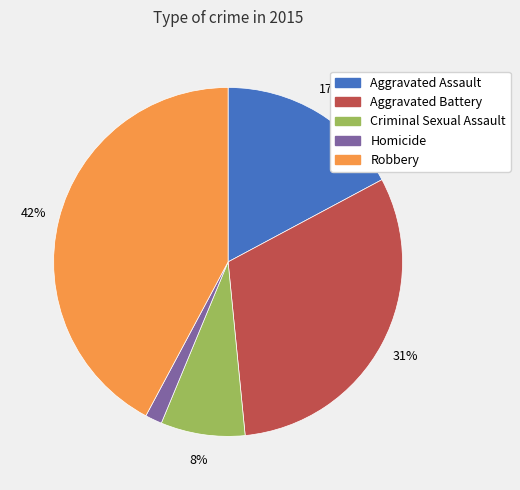

Is the sum of Robbery and Aggravated Assault greater than half?

Yes